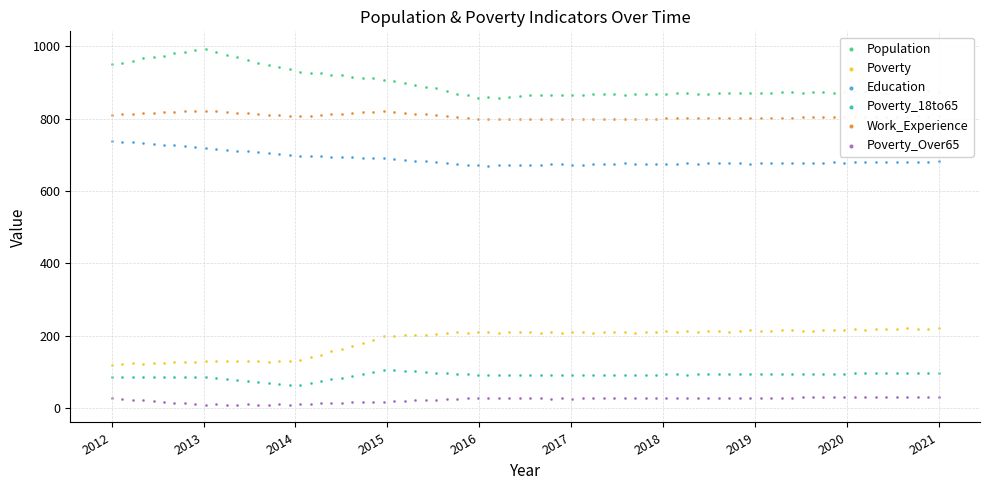

What is the total value across all series at 2016?

2655